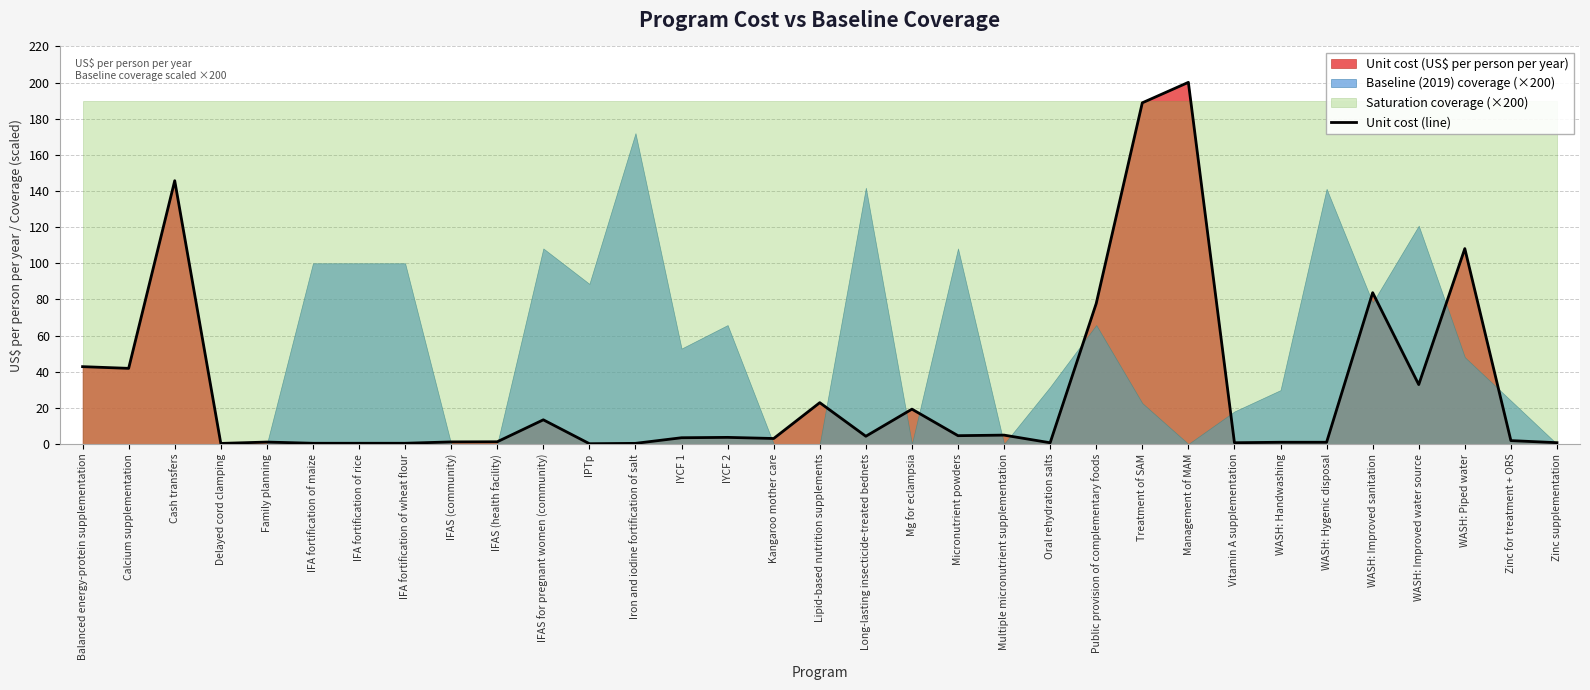

List the labels in order of value, smallest first.

IPTp, Delayed cord clamping, Iron and iodine fortification of salt, IFA fortification of maize, IFA fortification of rice, IFA fortification of wheat flour, Oral rehydration salts, Vitamin A supplementation, Zinc supplementation, WASH: Handwashing, WASH: Hygenic disposal, Family planning, IFAS (community), IFAS (health facility), Zinc for treatment + ORS, Kangaroo mother care, IYCF 1, IYCF 2, Long-lasting insecticide-treated bednets, Micronutrient powders, Multiple micronutrient supplementation, IFAS for pregnant women (community), Mg for eclampsia, Lipid-based nutrition supplements, WASH: Improved water source, Calcium supplementation, Balanced energy-protein supplementation, Public provision of complementary foods, WASH: Improved sanitation, WASH: Piped water, Cash transfers, Treatment of SAM, Management of MAM